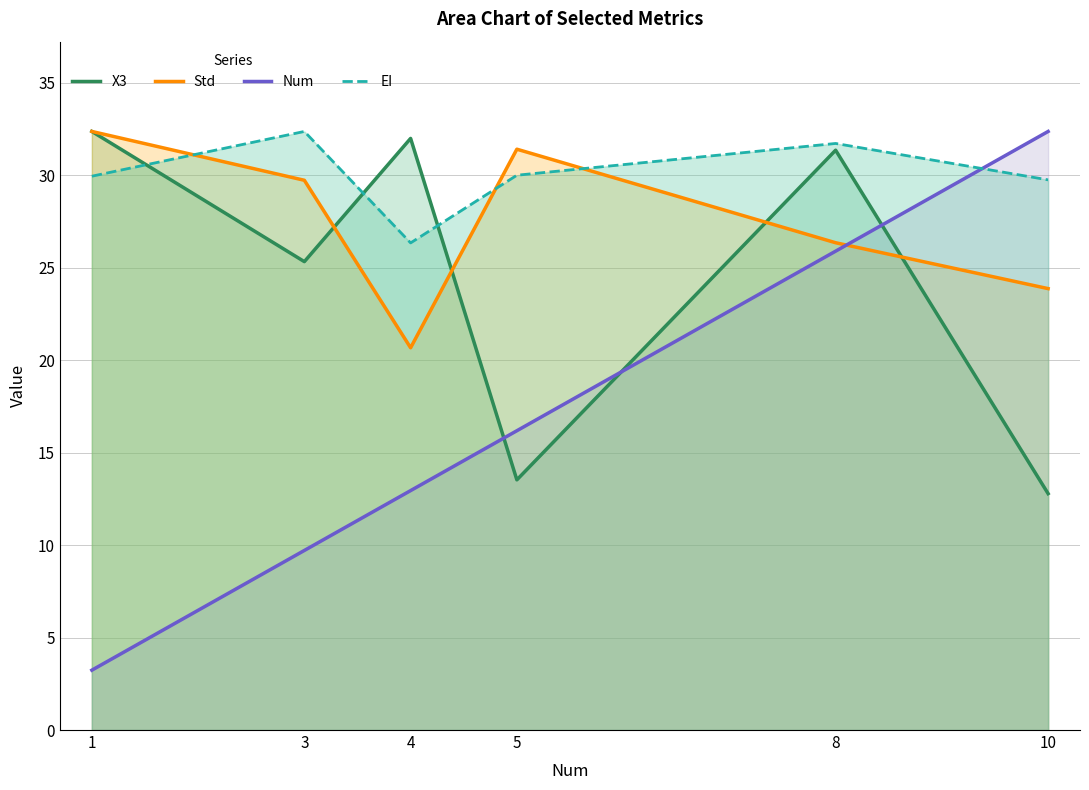

True or false: Std and X3 intersect in this chart.

True